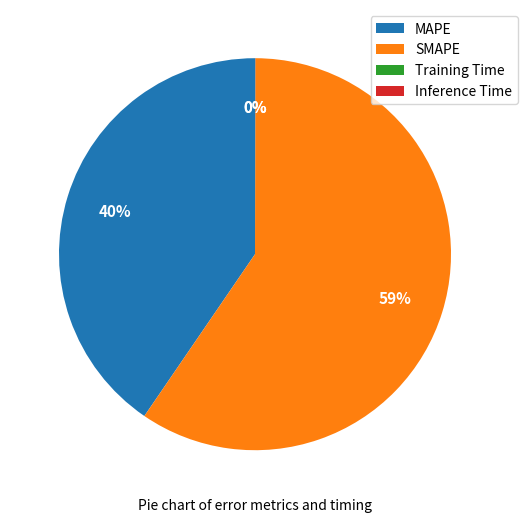

Which slice is the largest?

SMAPE